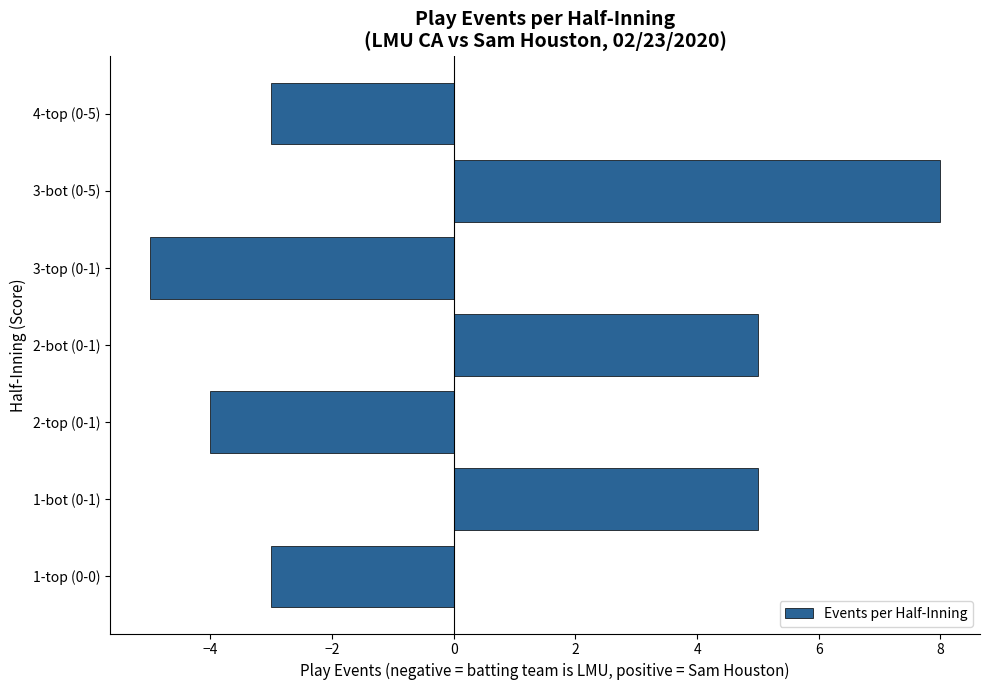

The value at 2-bot (0-1) is 7. True or false?

False